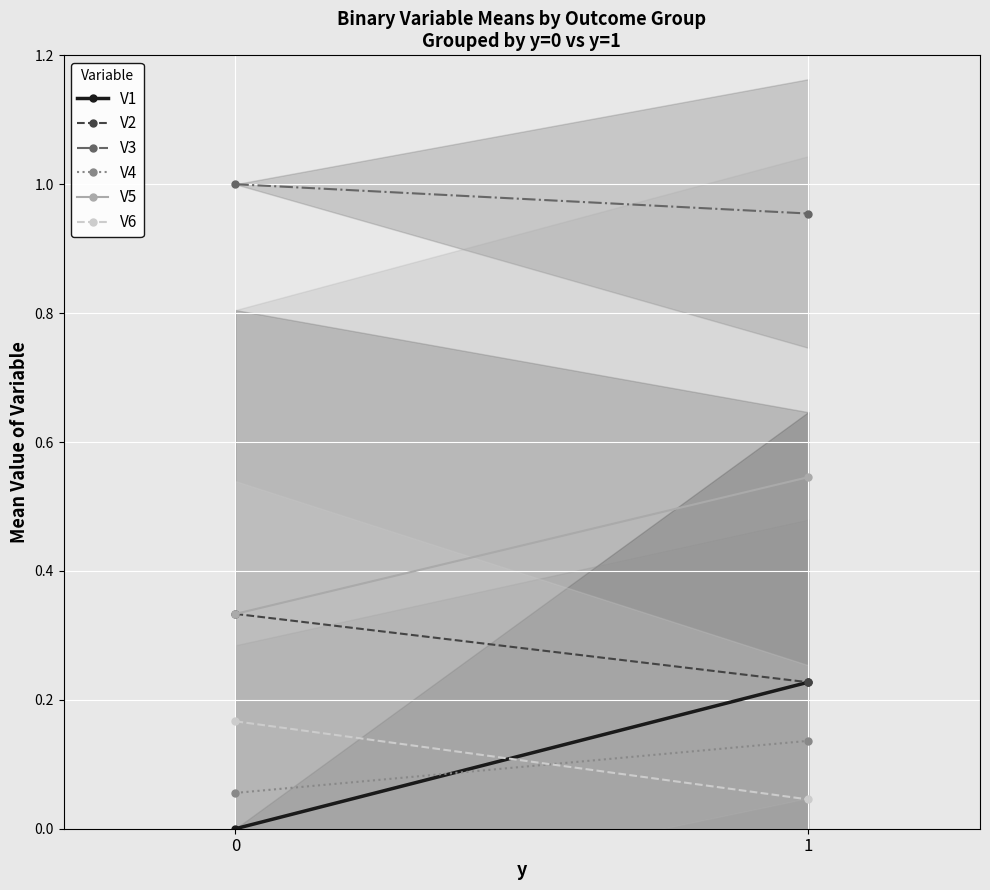

What is the difference between the V5 values at 1 and 0?

0.2